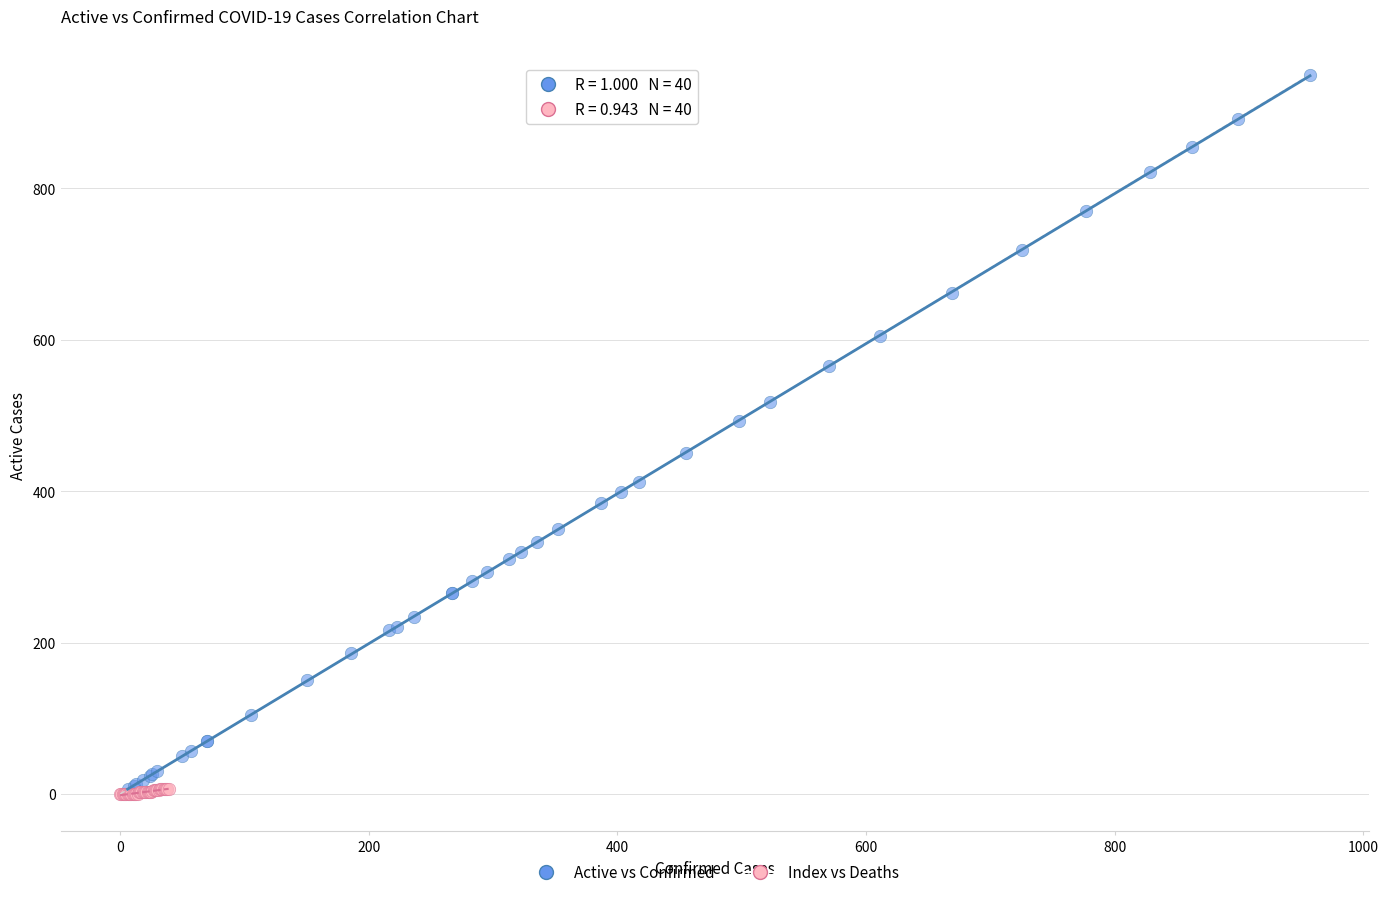

Which series contains the highest Y value?

Active vs Confirmed